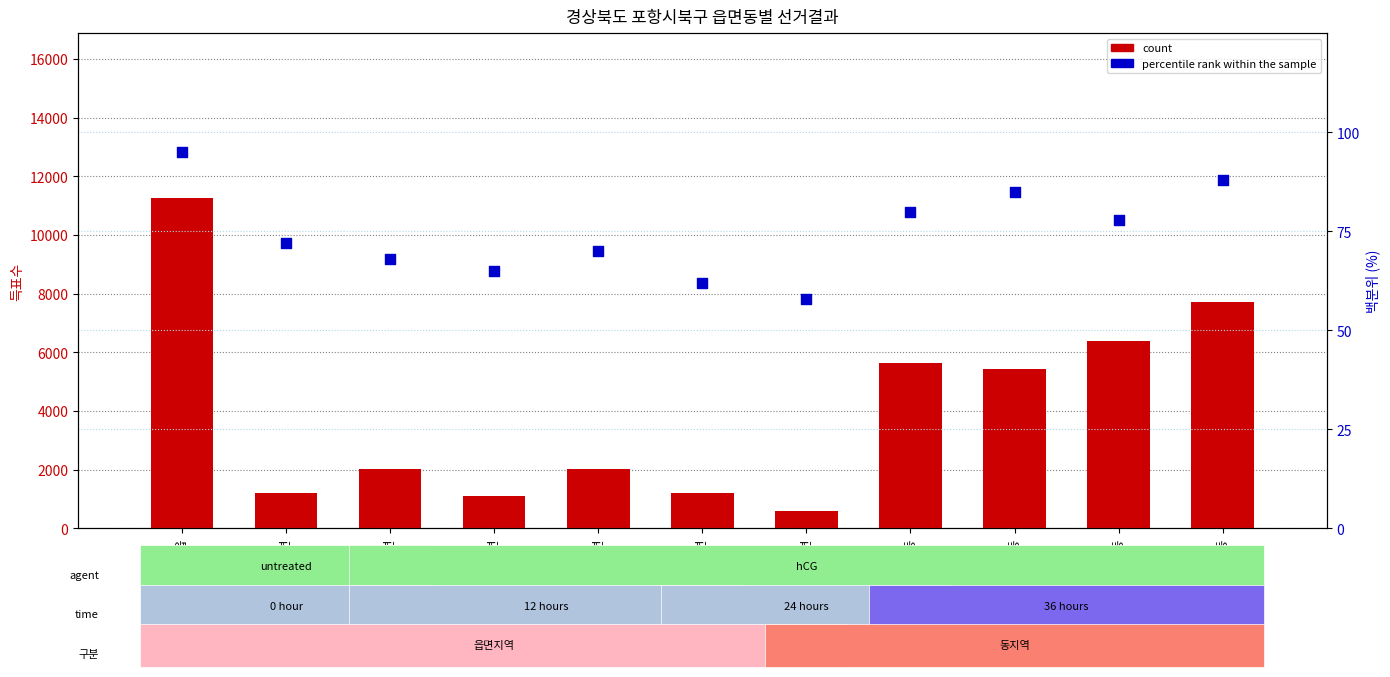

What are all the series names shown in the legend?

count, percentile rank within the sample